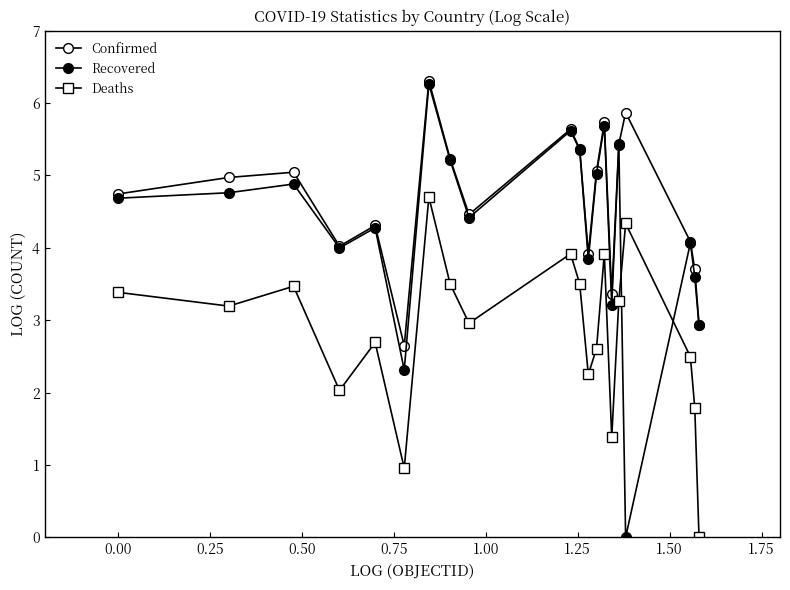

What is the value of the Recovered point at the 7th from the left?

6.3